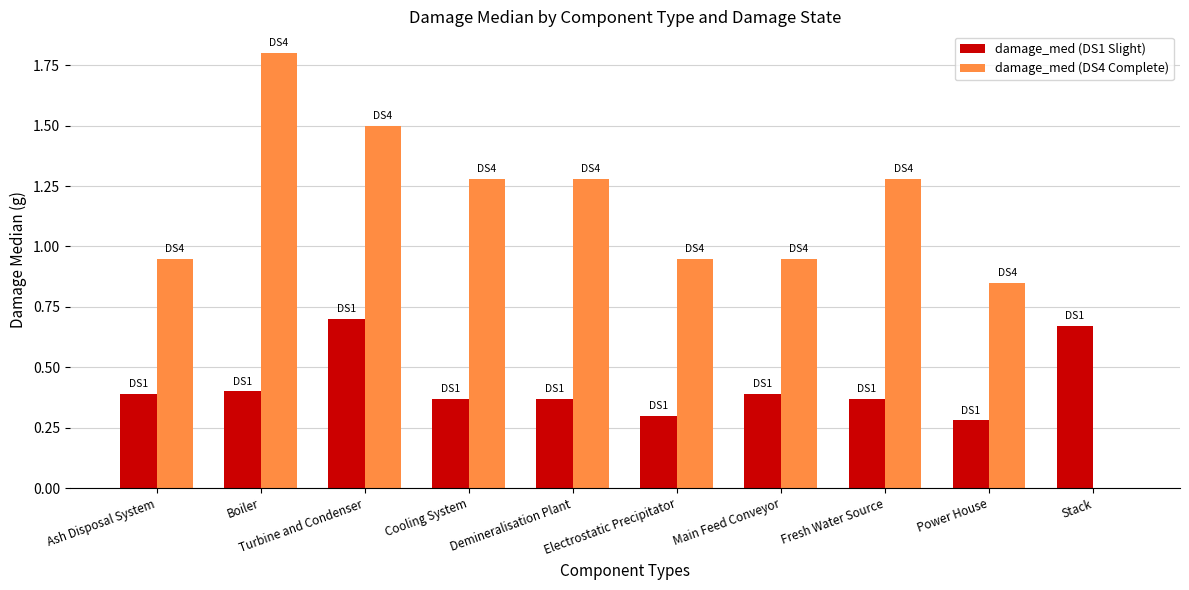

What is the sum of all damage_med (DS1 Slight) values?

4.2